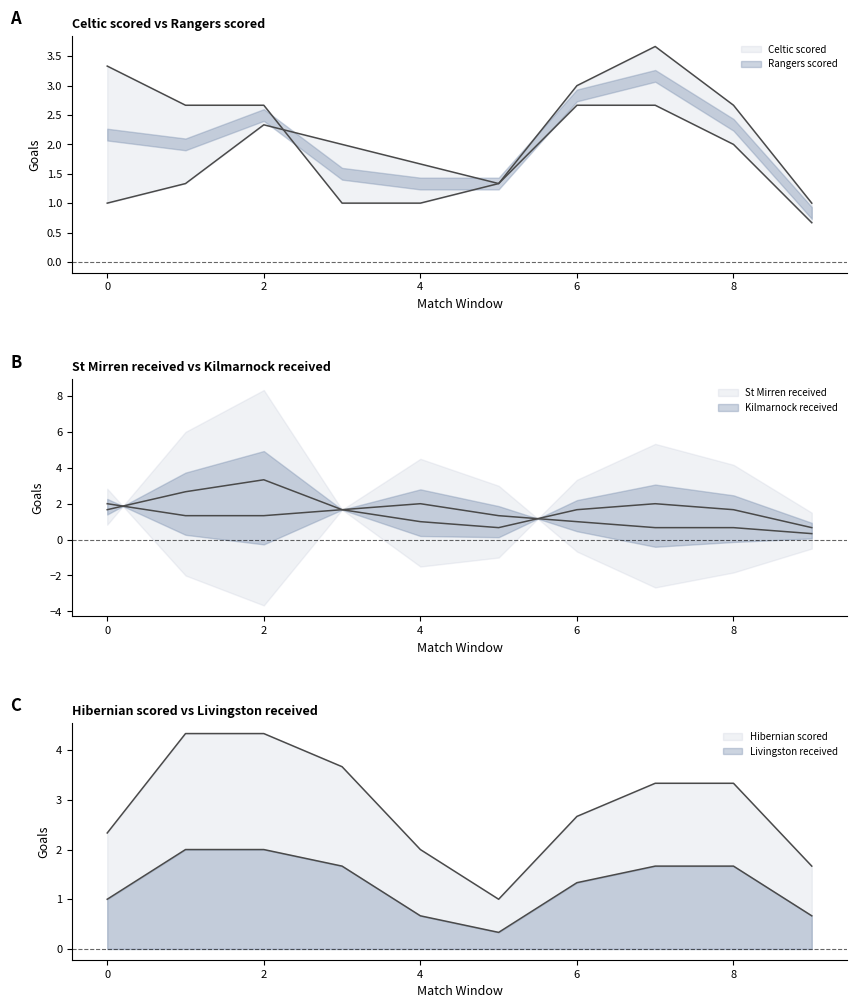

True or false: Celtic scored and Hibernian scored intersect in this chart.

True